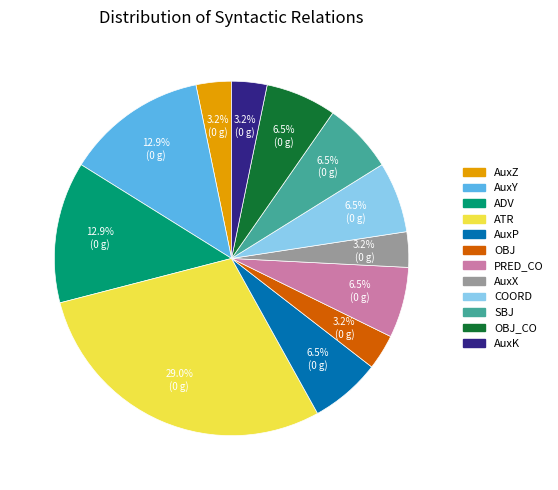

Is there any slice that represents more than half of the pie?

No